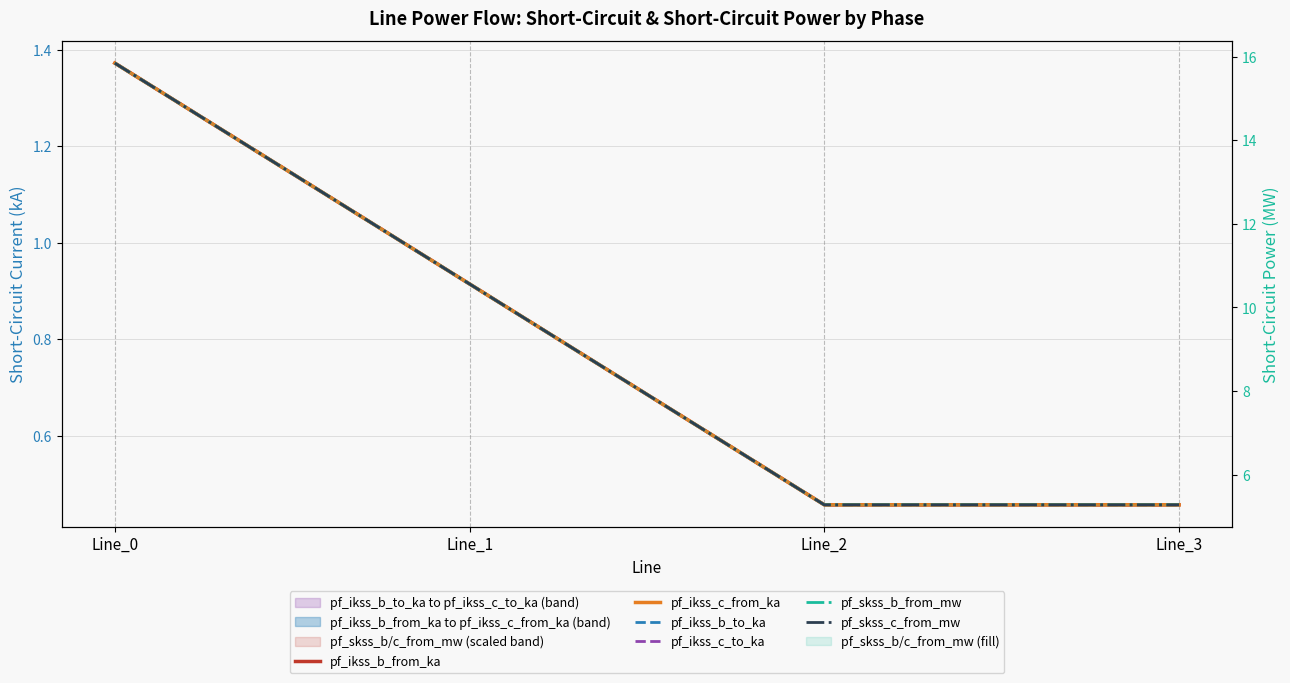

What value does the pf_ikss_c_to_ka series have at Line_2?

0.5